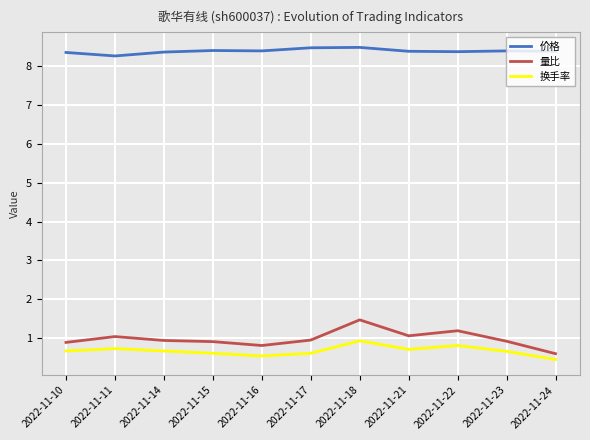

True or false: 量比 and 价格 intersect in this chart.

False